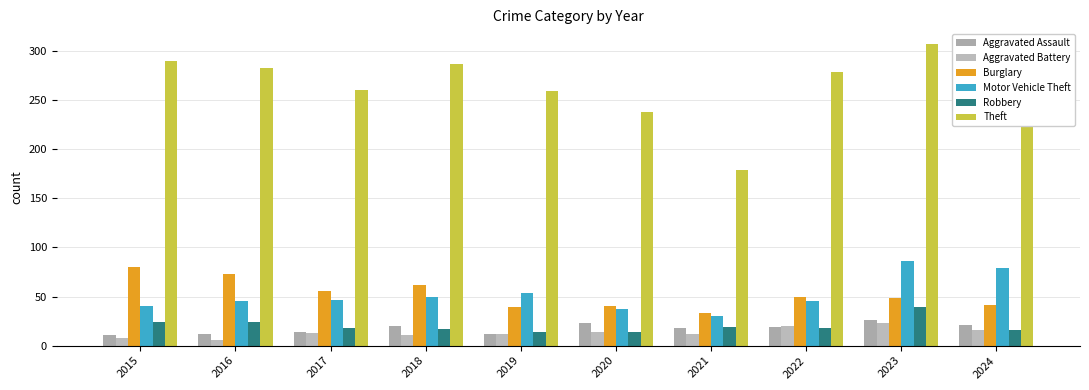

The Aggravated Battery series shows 11 at 2018. True or false?

True